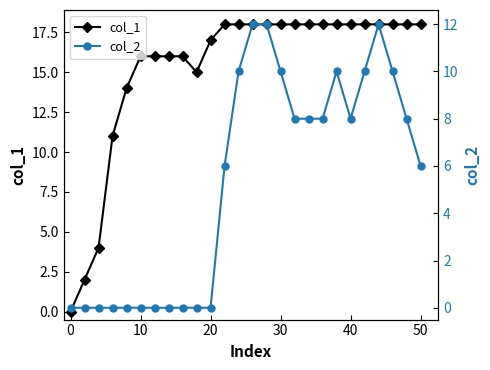

True or false: col_1 has a value of 4 at 10.

False